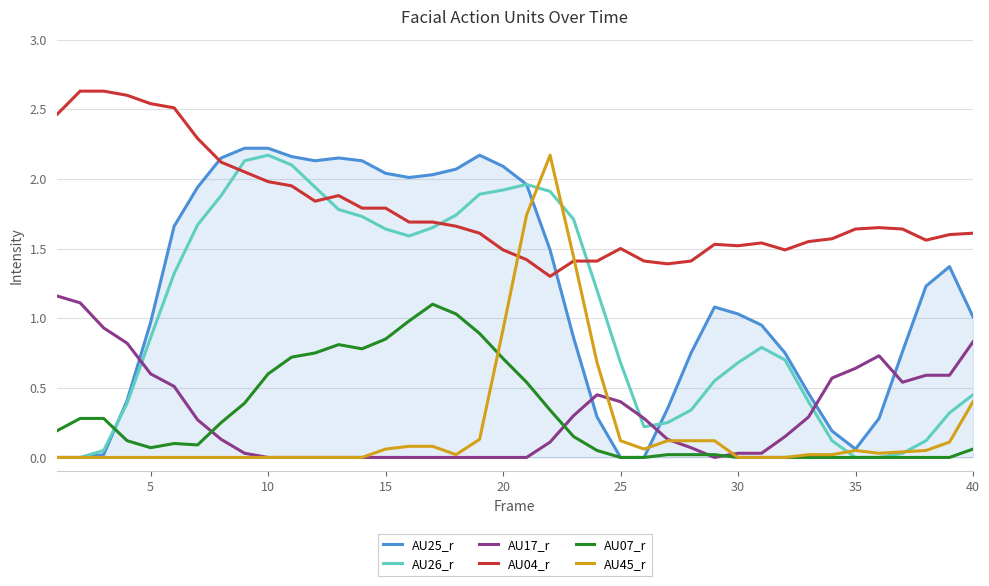

What is the lowest value of the AU04_r series?

1.3